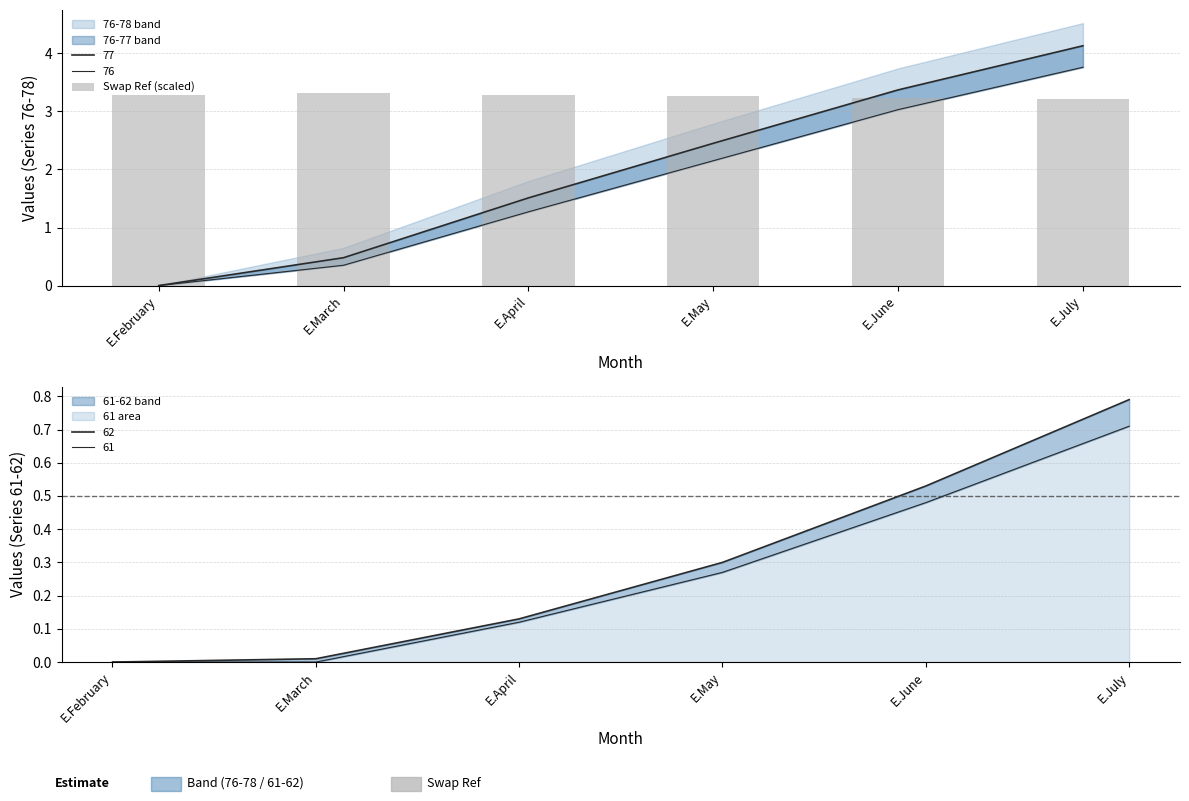

What position from the right is E.July?

1